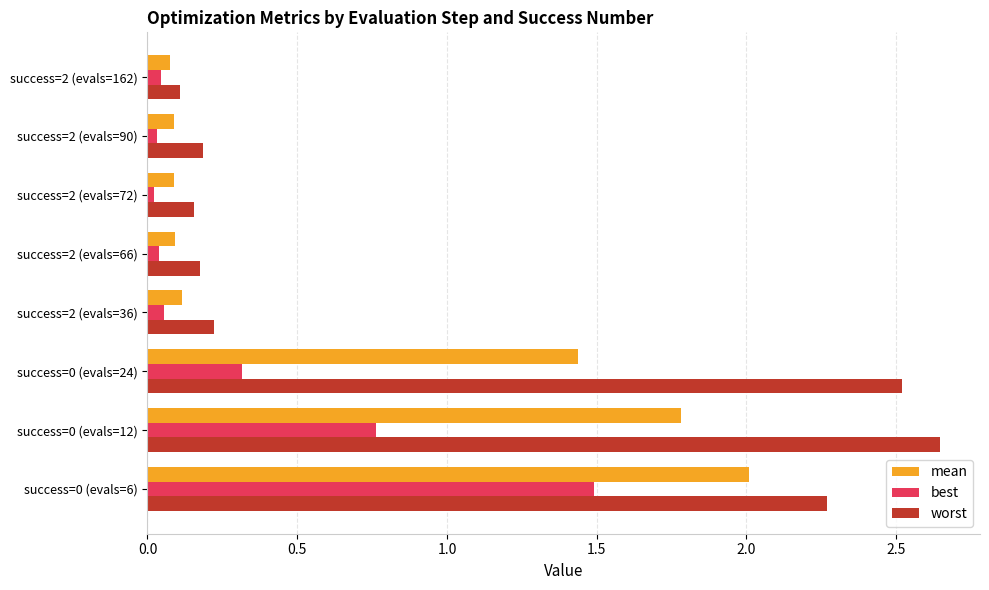

Which series has the largest range (max minus min)?

worst